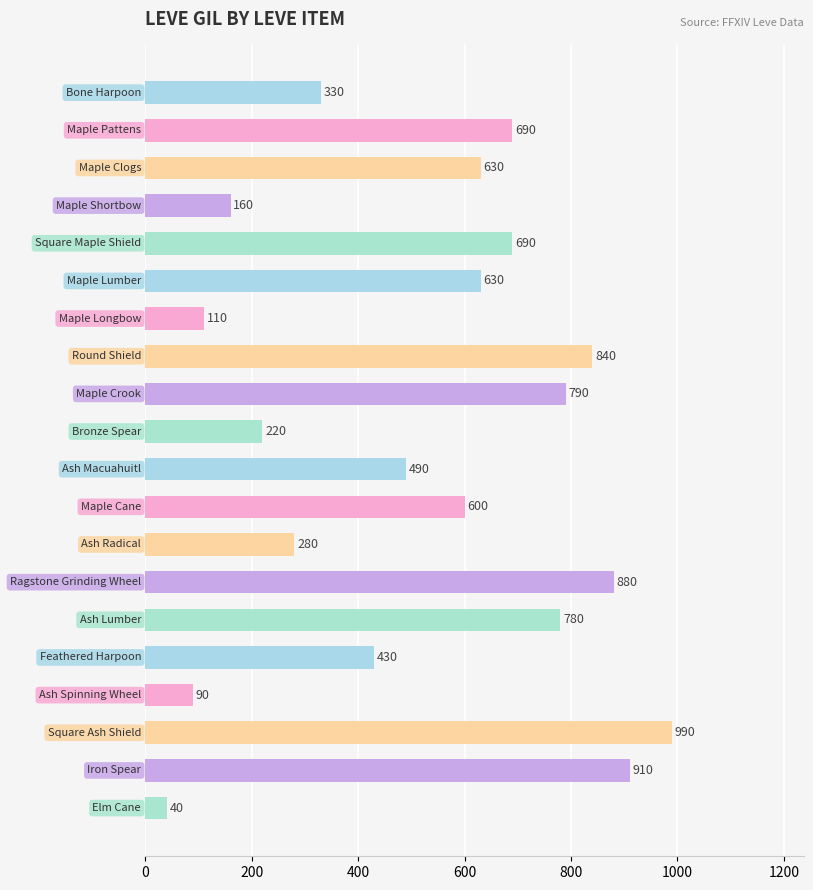

Reading bottom to top, what are all the values shown in this chart?

40	910	990	90	430	780	880	280	600	490	220	790	840	110	630	690	160	630	690	330